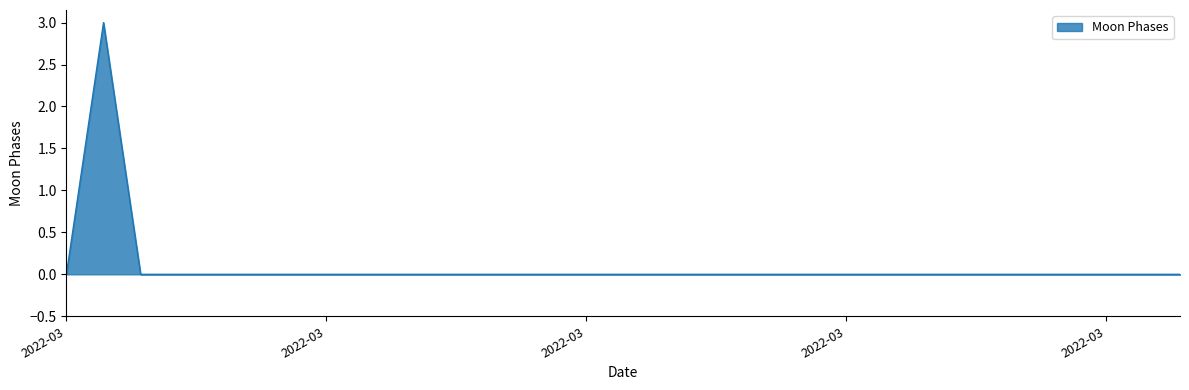

What is the greatest value displayed?

3